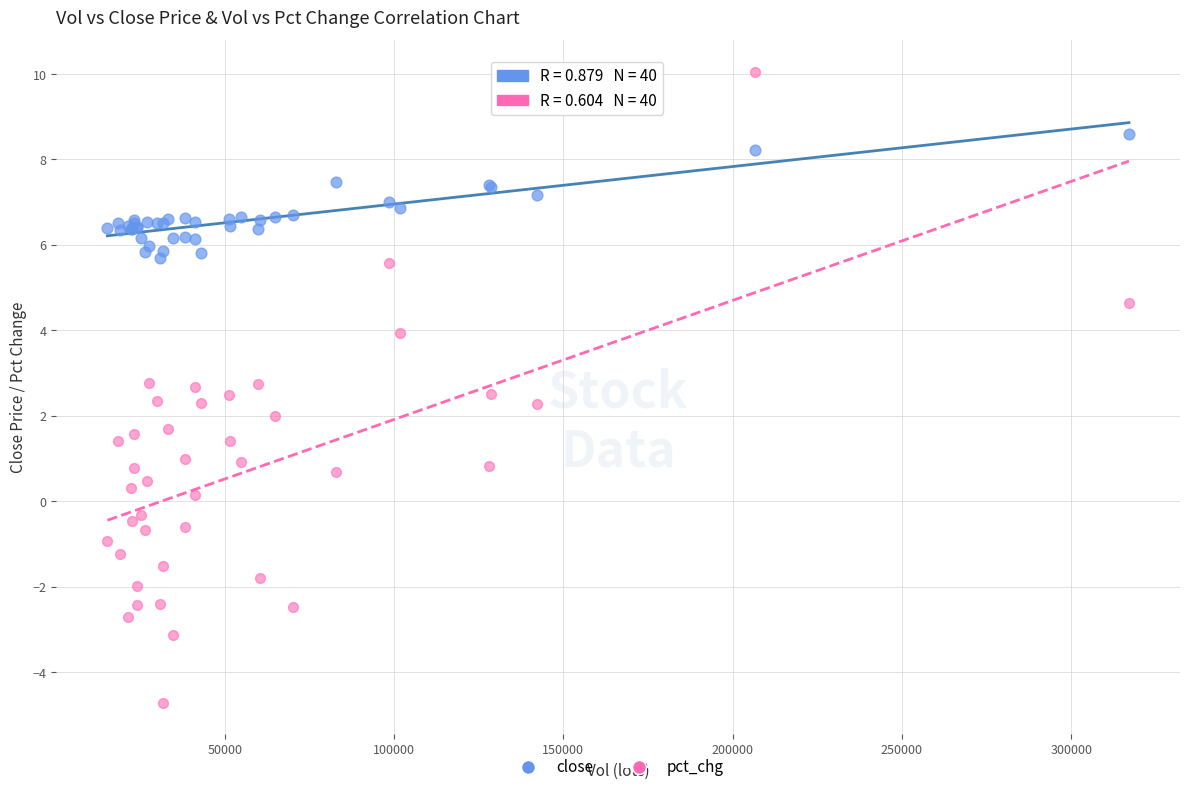

What is the X range (max minus min) for the scatter plot?

301689.4